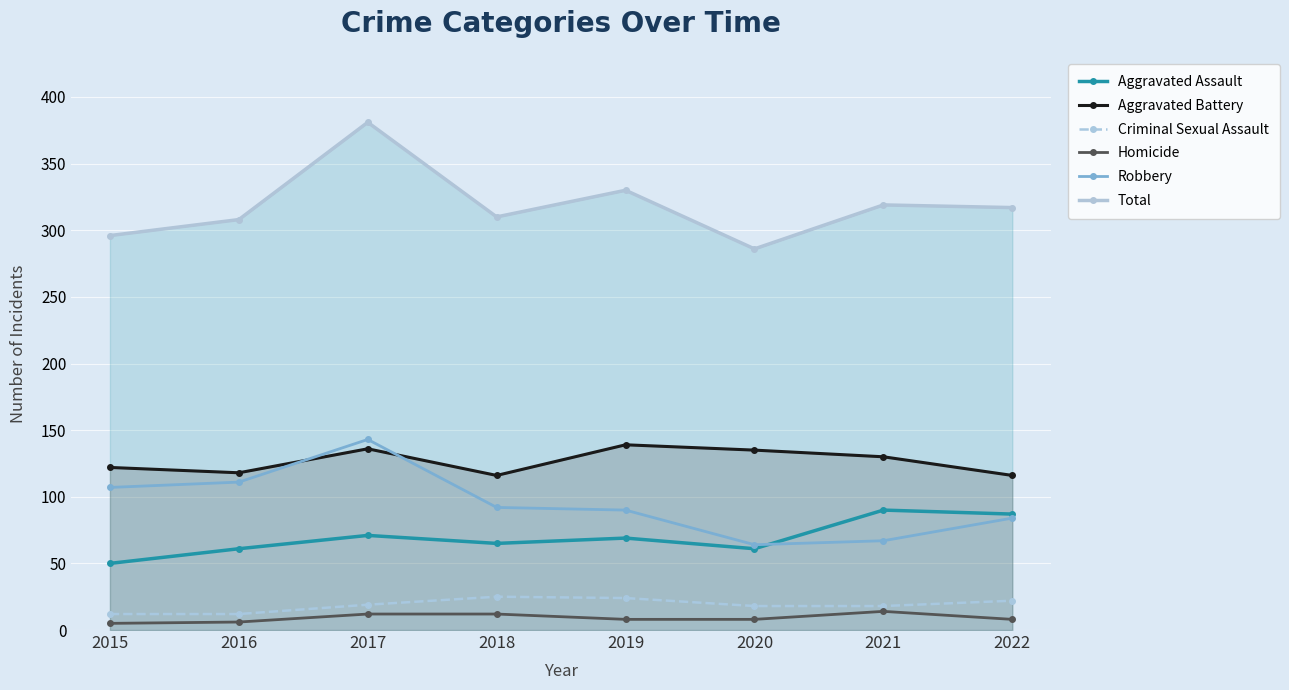

Where does the Robbery series first go above 92?

2015